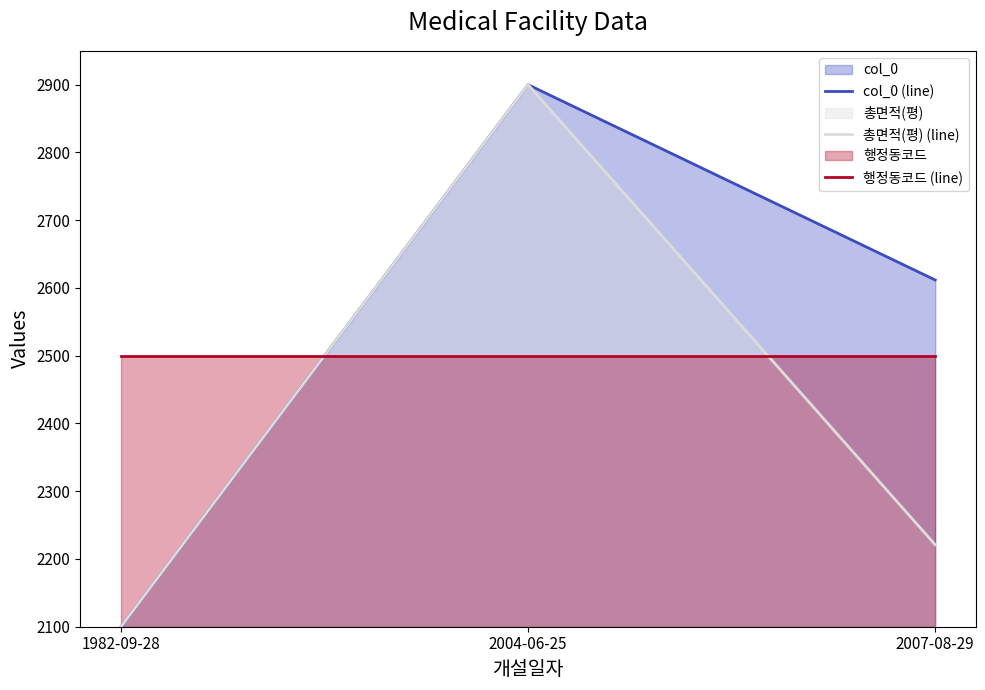

Which category has the lowest value in the 총면적(평) (line) series?

1982-09-28